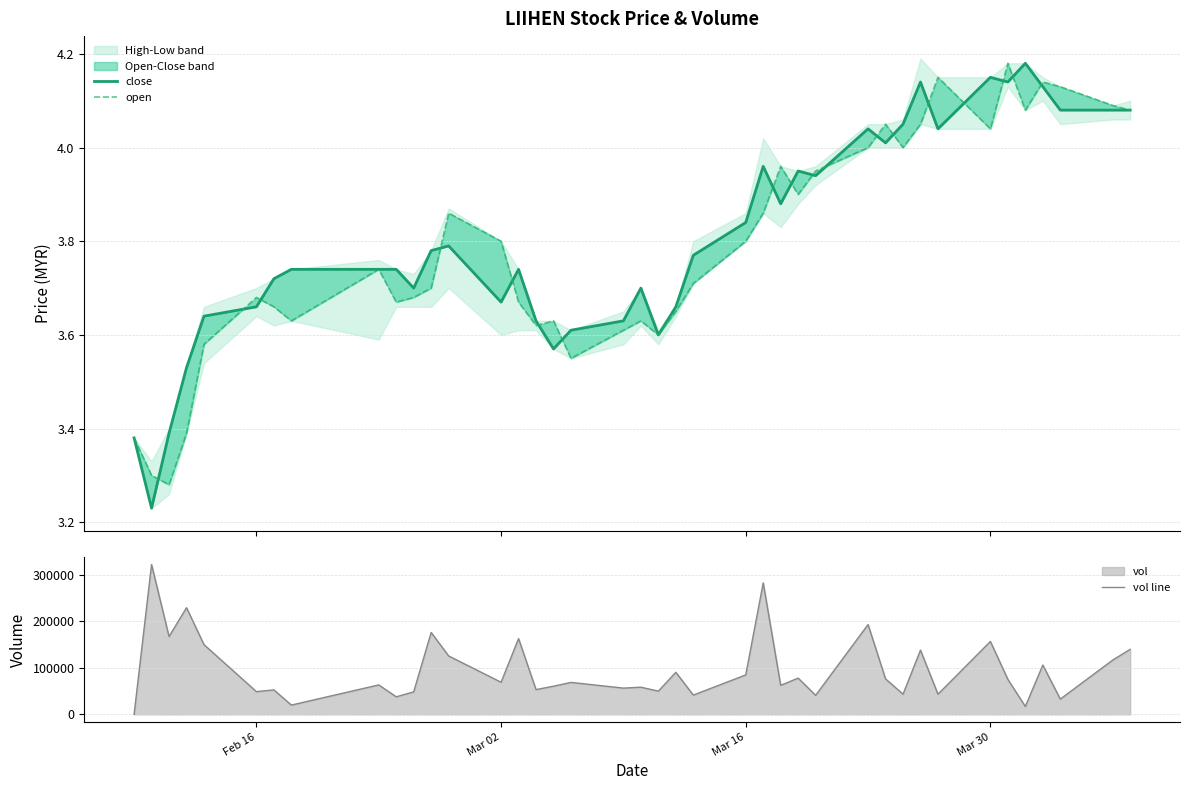

What is the greatest value displayed?

322400.0